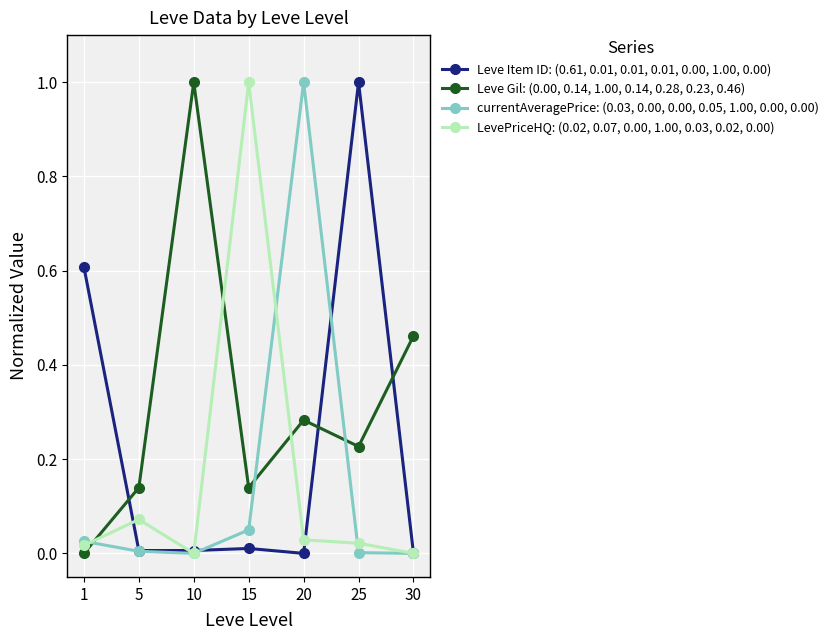

At 20, list the series in order from smallest to largest.

Leve Item ID: (0.61, 0.01, 0.01, 0.01, 0.00, 1.00, 0.00), LevePriceHQ: (0.02, 0.07, 0.00, 1.00, 0.03, 0.02, 0.00), Leve Gil: (0.00, 0.14, 1.00, 0.14, 0.28, 0.23, 0.46), currentAveragePrice: (0.03, 0.00, 0.00, 0.05, 1.00, 0.00, 0.00)